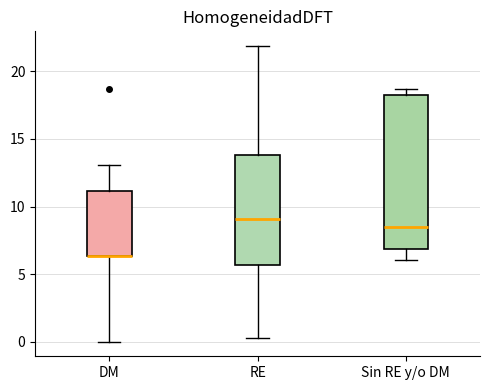

Where does the lower whisker of the box for Sin RE y/o DM end on the y-axis? The values are not printed on the chart, so give them approximately, as read against the axis.

6.0